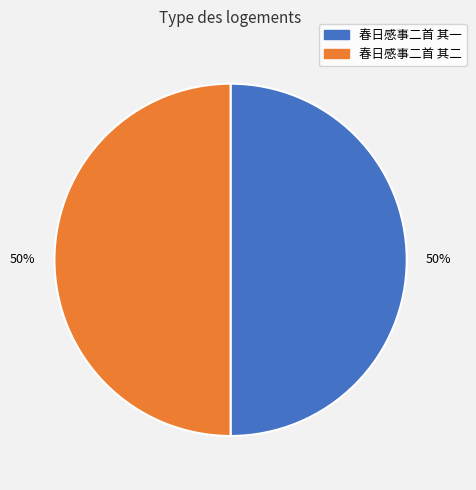

How many segments does this pie chart have?

2